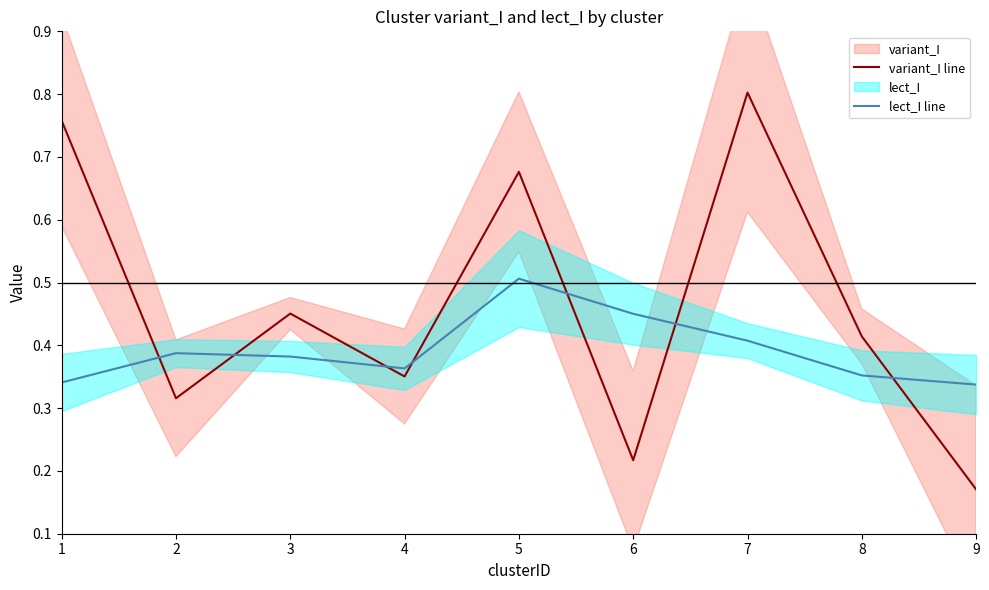

Which series has the largest range (max minus min)?

variant_I line